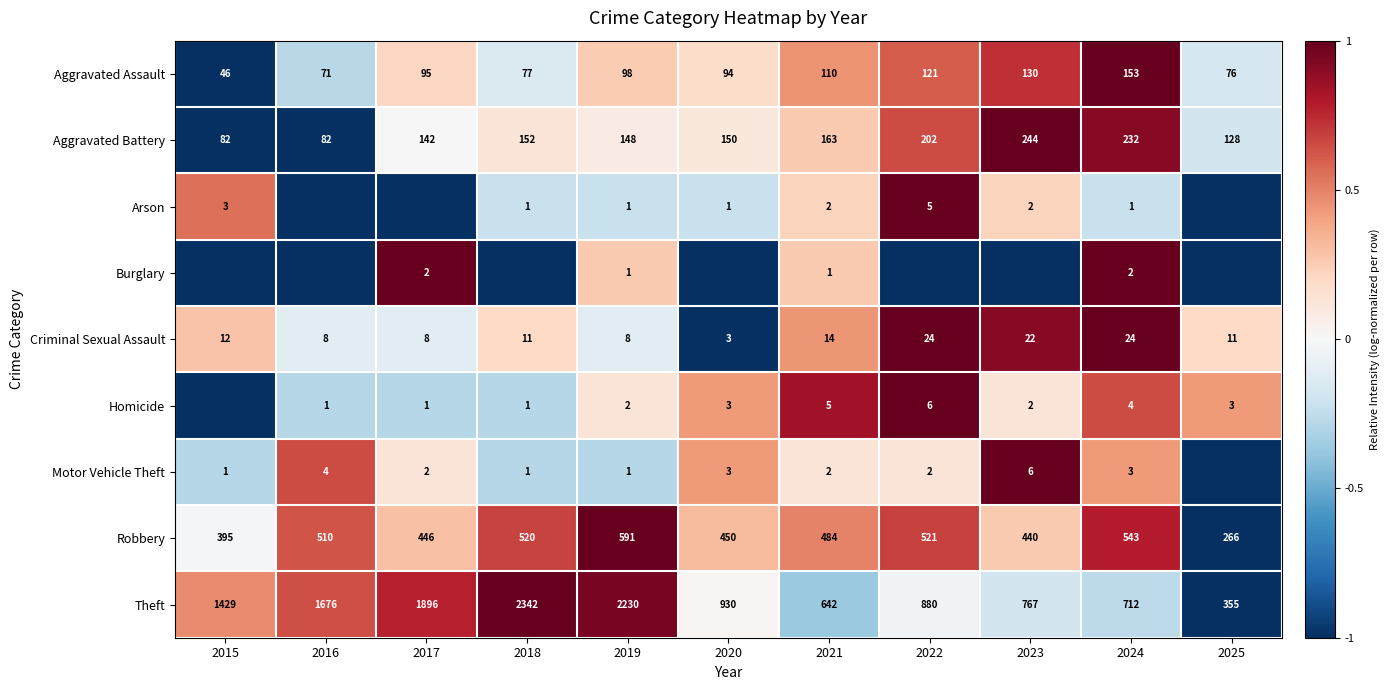

Which category has the lowest value in the Robbery series?

2025